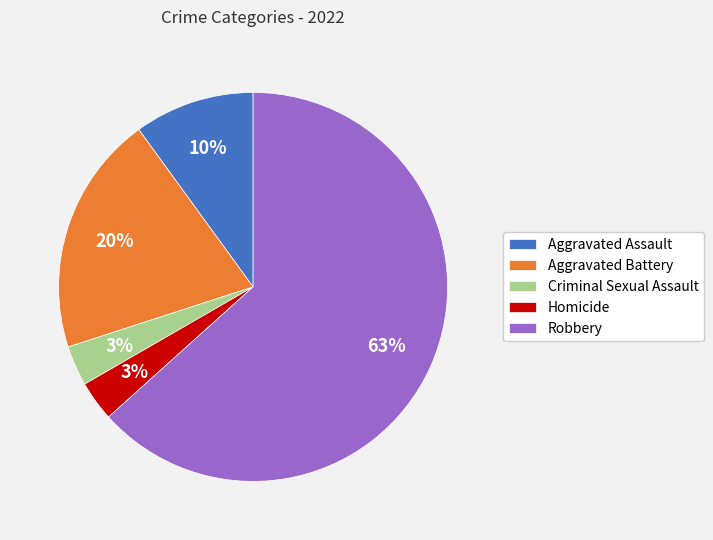

To the nearest percent, what portion does Aggravated Battery represent?

20%